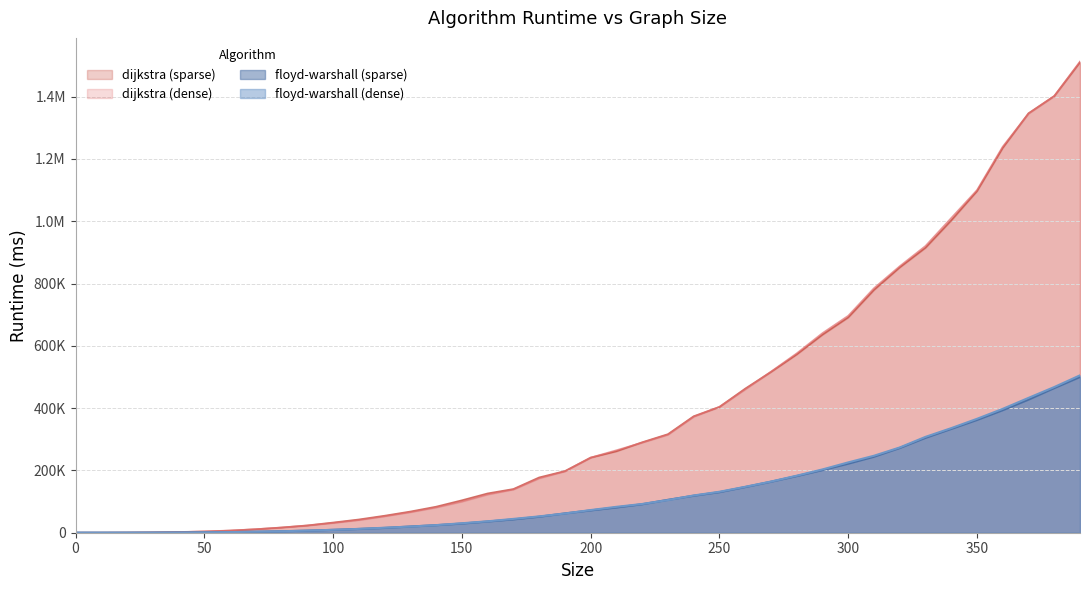

True or false: floyd-warshall (dense) has a value of 44168.6 at 220.

False